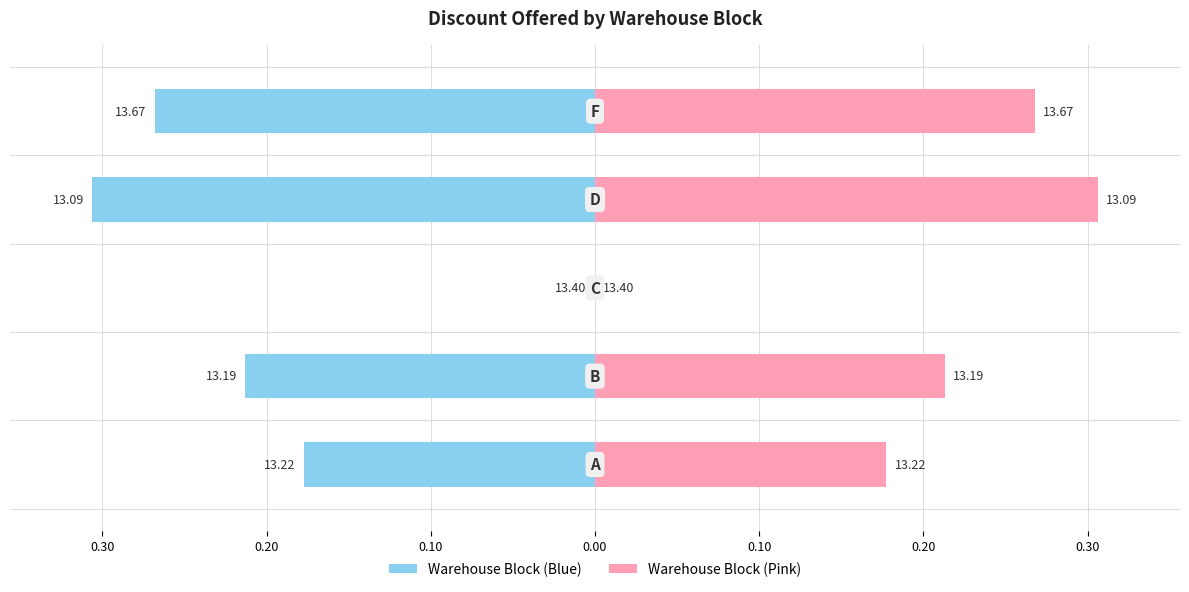

How many series are shown in this chart?

2